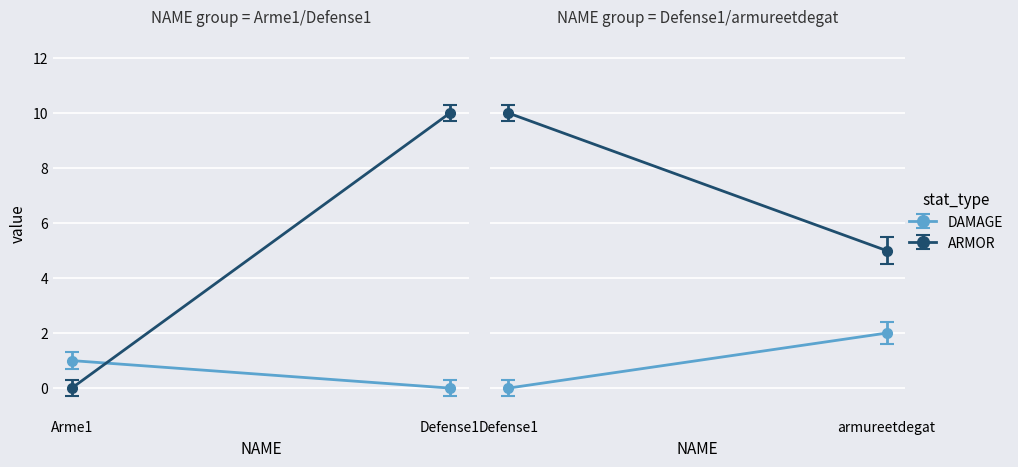

Reading right to left, transcribe all the data shown in this chart.

DAMAGE: armureetdegat=2	Defense1=0	Arme1=1
ARMOR: armureetdegat=5	Defense1=10	Arme1=0